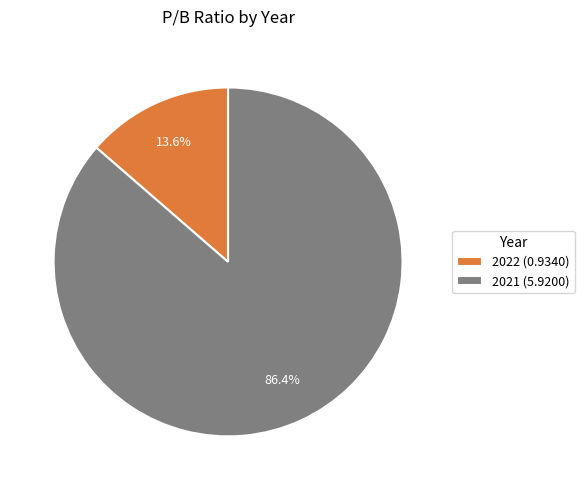

How many segments does this pie chart have?

2